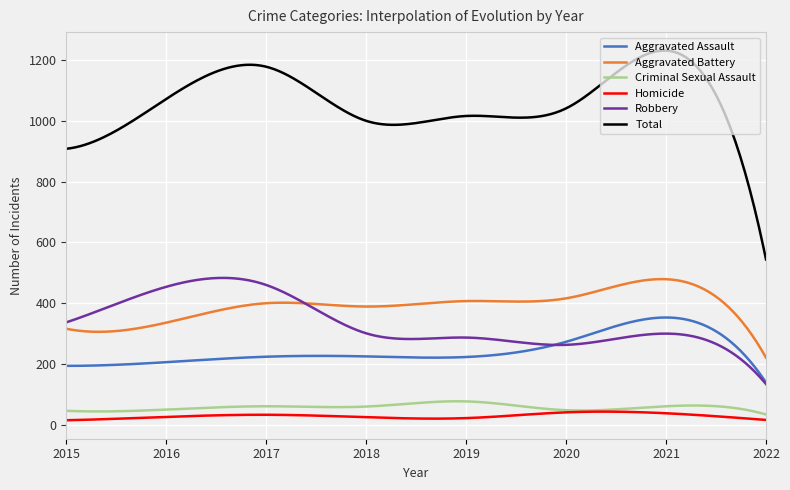

Which series has the largest range (max minus min)?

Total